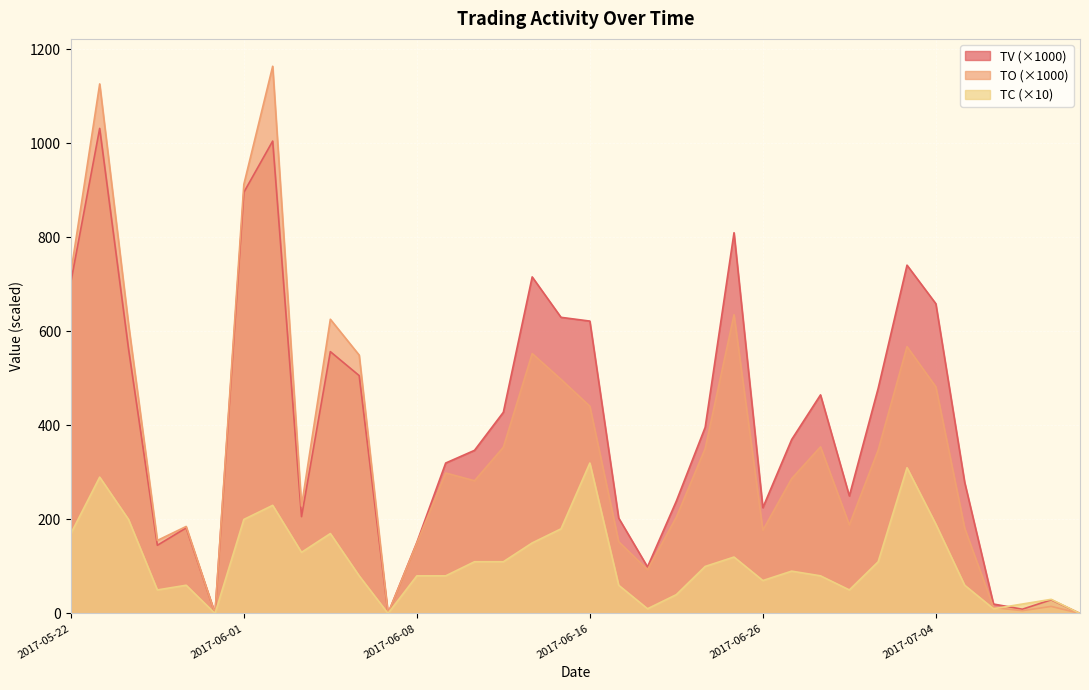

What is the sum of the TO values at 2017-05-31 and 2017-06-23?

635.5